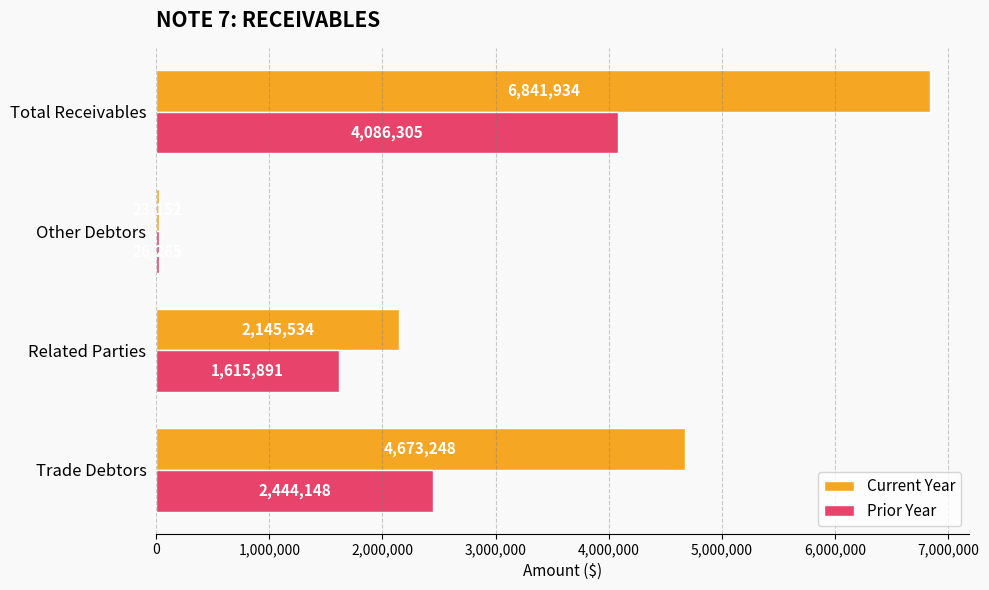

What is the difference between the highest and lowest values at Total Receivables?

2755629